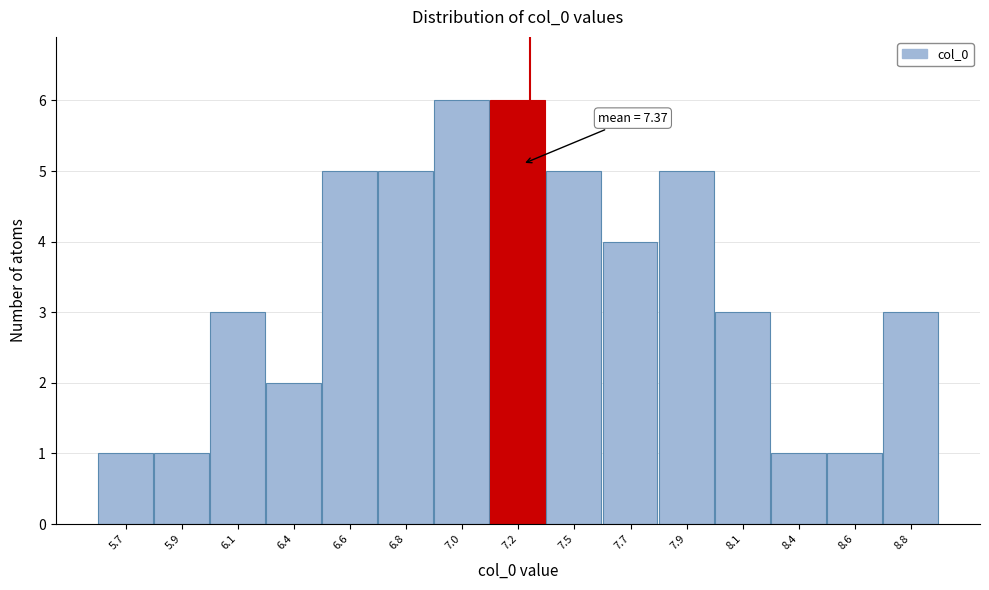

Reading left to right, extract all data points from this chart.

5.7=1	5.9=1	6.1=3	6.4=2	6.6=5	6.8=5	7.0=6	7.2=6	7.5=5	7.7=4	7.9=5	8.1=3	8.4=1	8.6=1	8.8=3